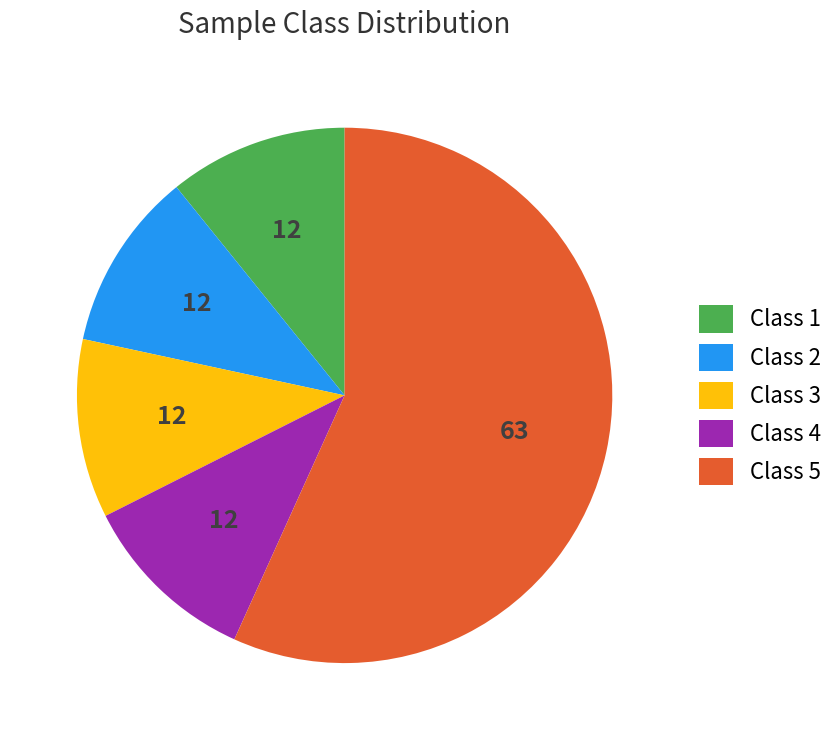

Approximately how many times larger is the value at Class 3 compared to Class 2?

1.0